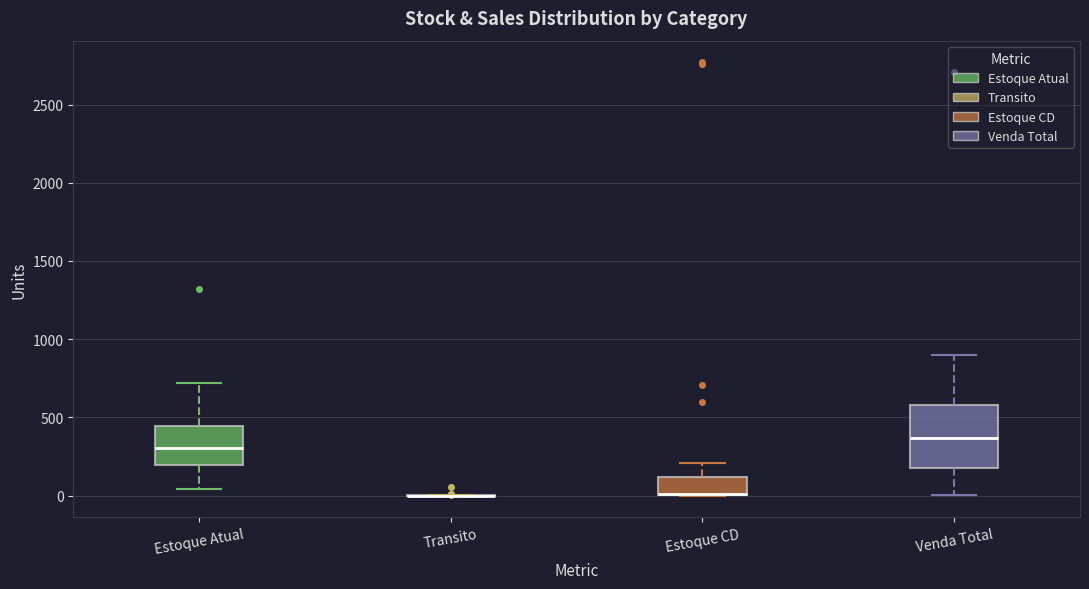

Reading left to right, transcribe this box plot: for each box, give where its median line is, the range the box spans, and where its two whiskers end, as read against the y-axis. The values are not printed on the chart, so give them approximately, as read against the axis.

Estoque Atual: median 300, box 200 to 450, whiskers 50 to 700
Transito: box collapsed to a line at 0, whiskers 0 to 0
Estoque CD: median 0, box 0 to 100, whiskers 0 to 200
Venda Total: median 350, box 200 to 600, whiskers 0 to 900